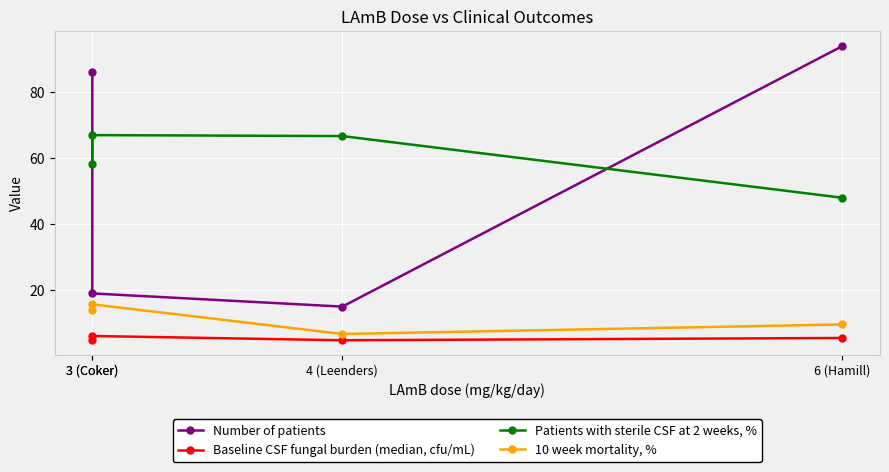

Which series has the largest total across all categories?

Patients with sterile CSF at 2 weeks, %